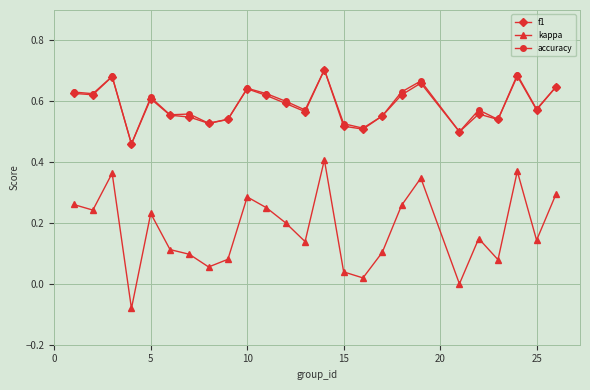

Which series has the largest range (max minus min)?

kappa